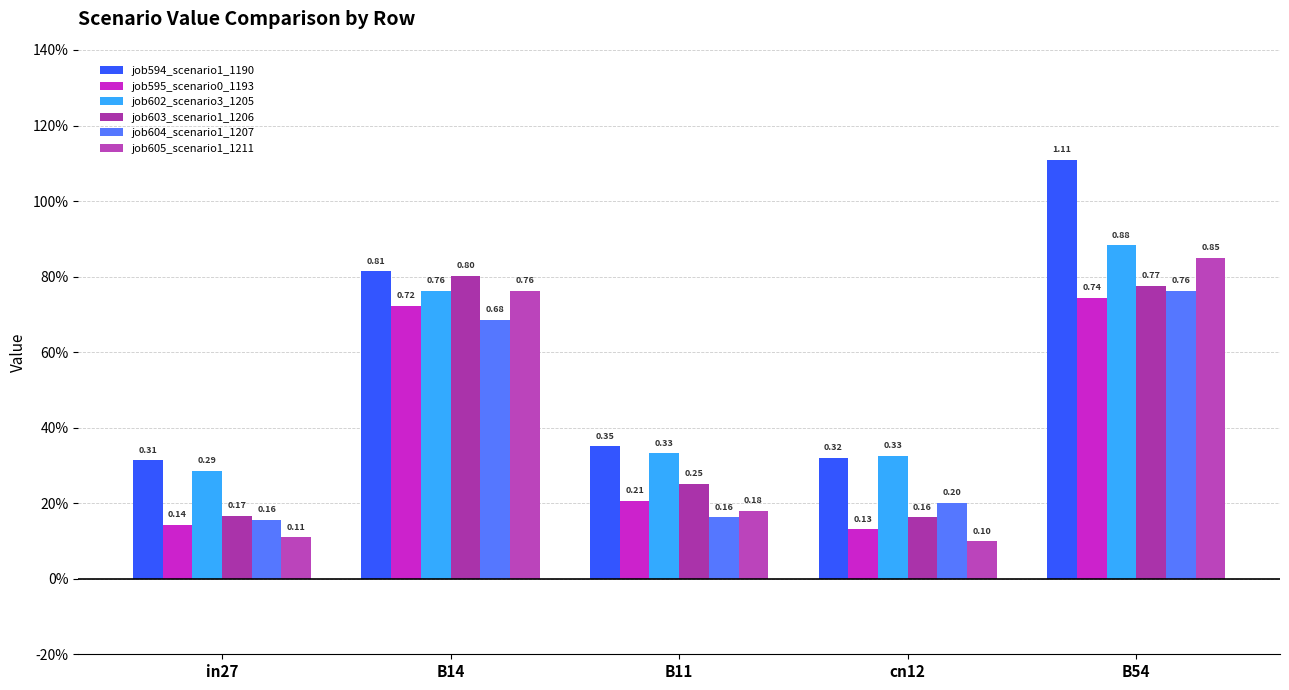

What are all the series names shown in the legend?

job594_scenario1_1190, job595_scenario0_1193, job602_scenario3_1205, job603_scenario1_1206, job604_scenario1_1207, job605_scenario1_1211